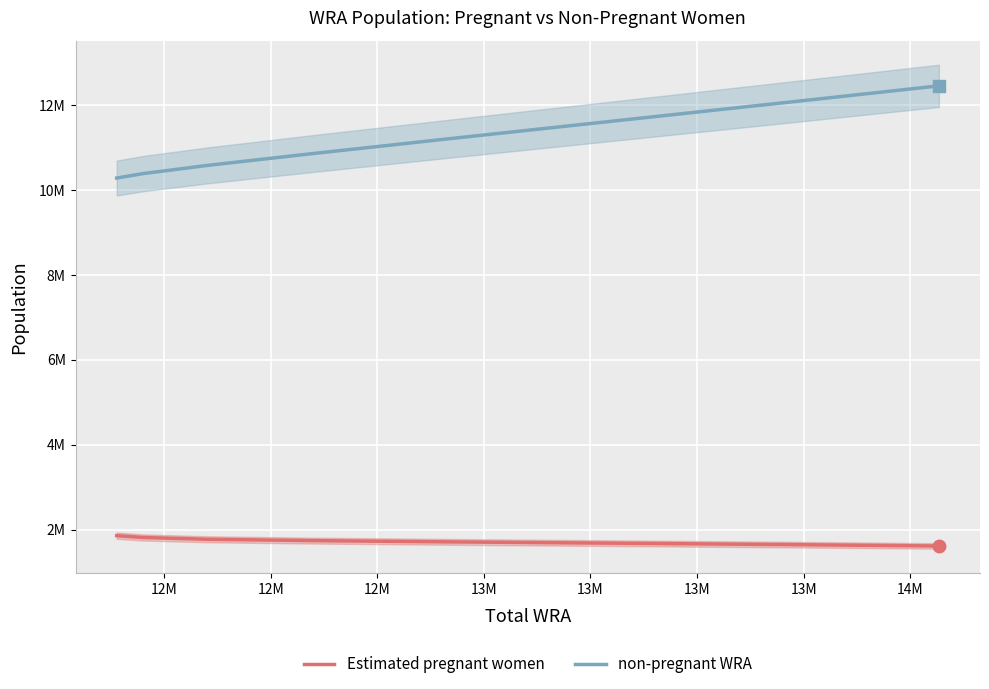

True or false: non-pregnant WRA and Estimated pregnant women cross at least once.

False